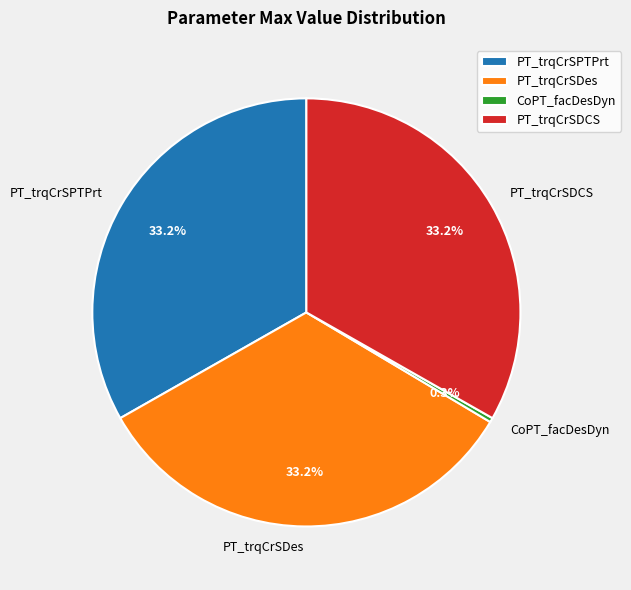

Do PT_trqCrSPTPrt and PT_trqCrSDCS together represent more than half of the pie?

Yes